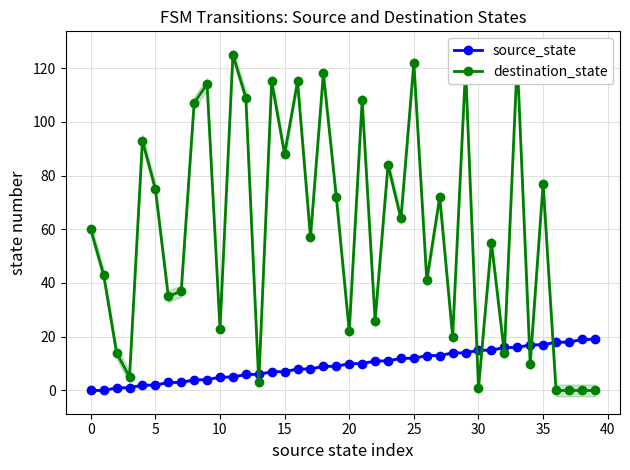

Reading left to right, extract all data points from this chart.

source_state: 0	0	1	1	2	2	3	3	4	4	5	5	6	6	7	7	8	8	9	9	10	10	11	11	12	12	13	13	14	14	15	15	16	16	17	17	18	18	19	19
destination_state: 60	43	14	5	93	75	35	37	107	114	23	125	109	3	115	88	115	57	118	72	22	108	26	84	64	122	41	72	20	120	1	55	14	123	10	77	0	0	0	0